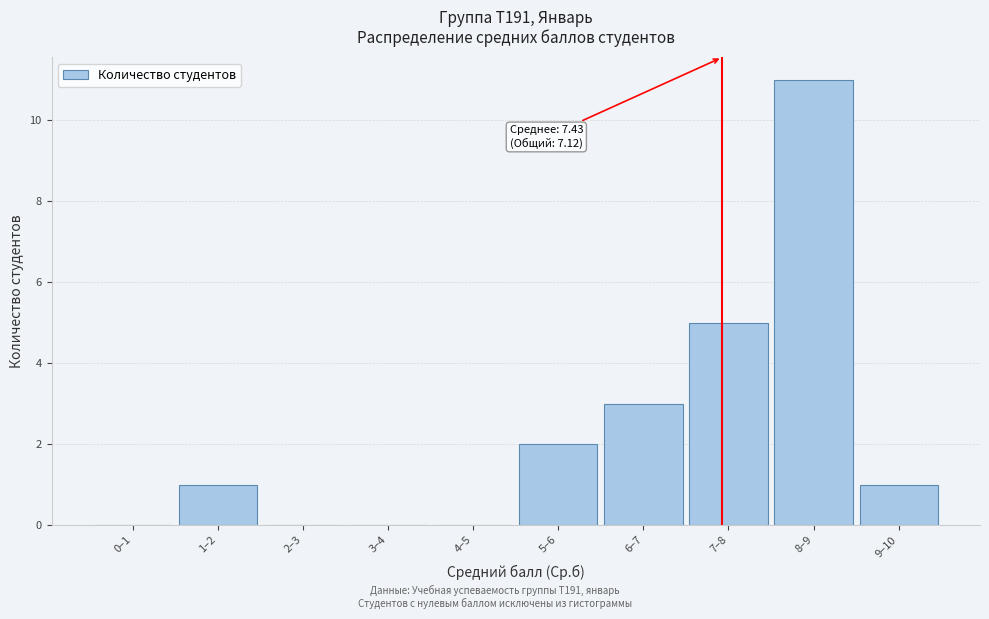

Reading left to right, transcribe all the data shown in this chart.

0–1=0	1–2=1	2–3=0	3–4=0	4–5=0	5–6=2	6–7=3	7–8=5	8–9=11	9–10=1